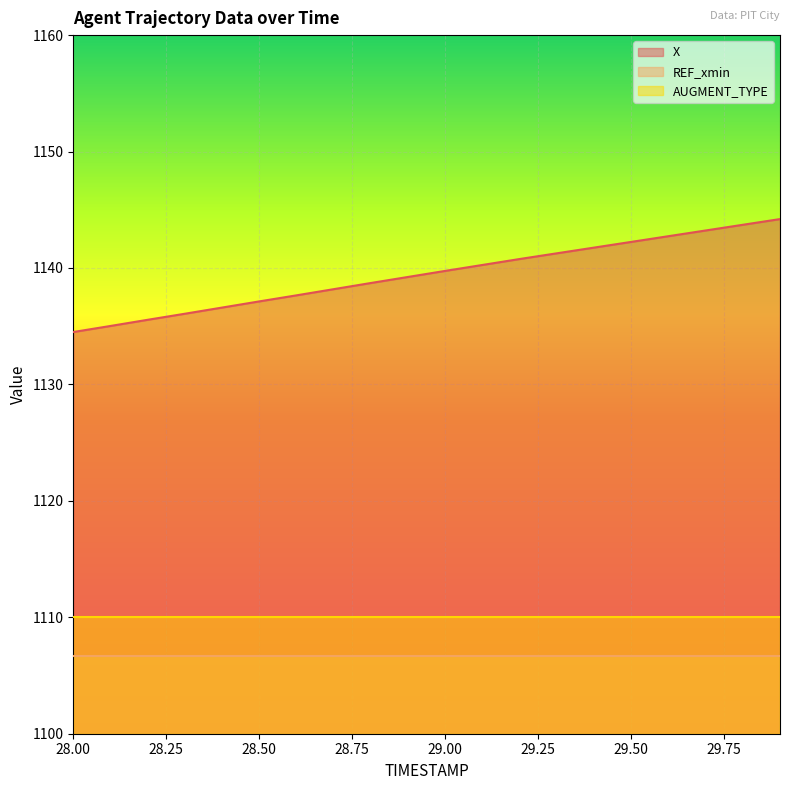

What is the smallest value displayed?

1106.7